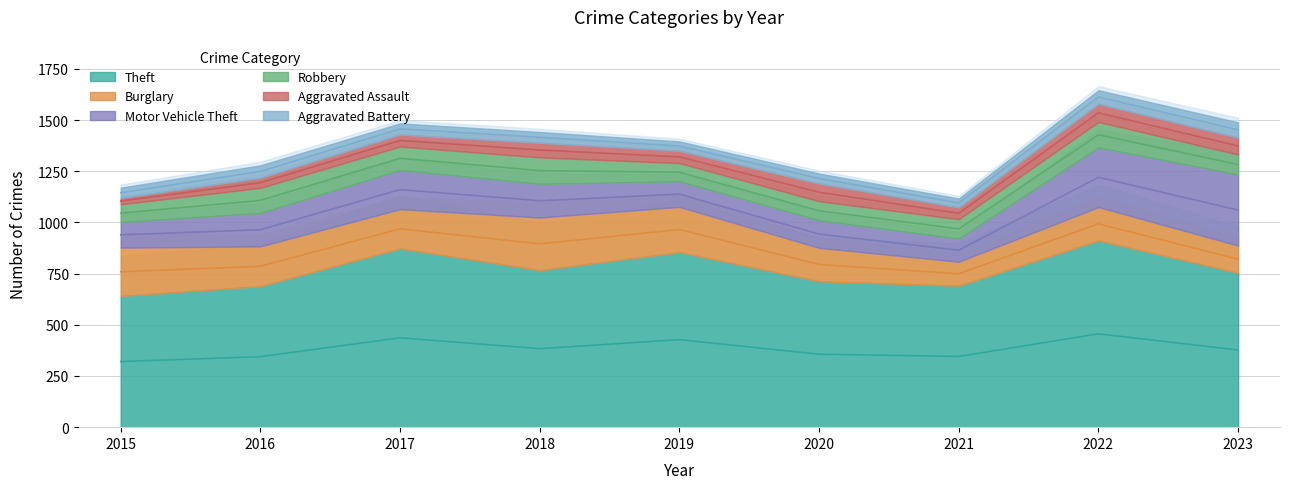

At 2022, list the series in order from largest to smallest.

Theft, Motor Vehicle Theft, Burglary, Robbery, Aggravated Assault, Aggravated Battery